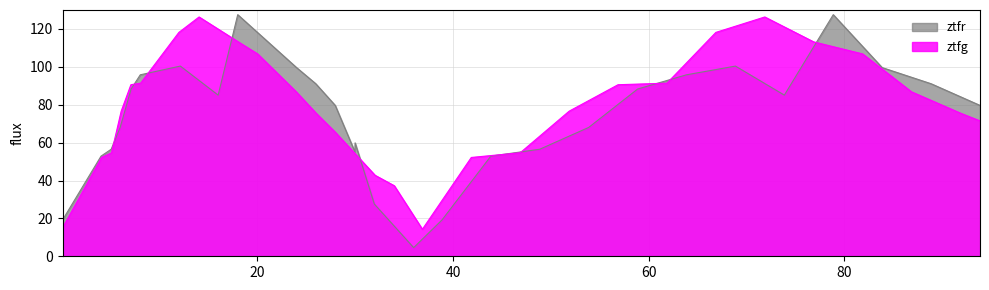

What is the value of the ztfg point at the 5th from the left?

90.6